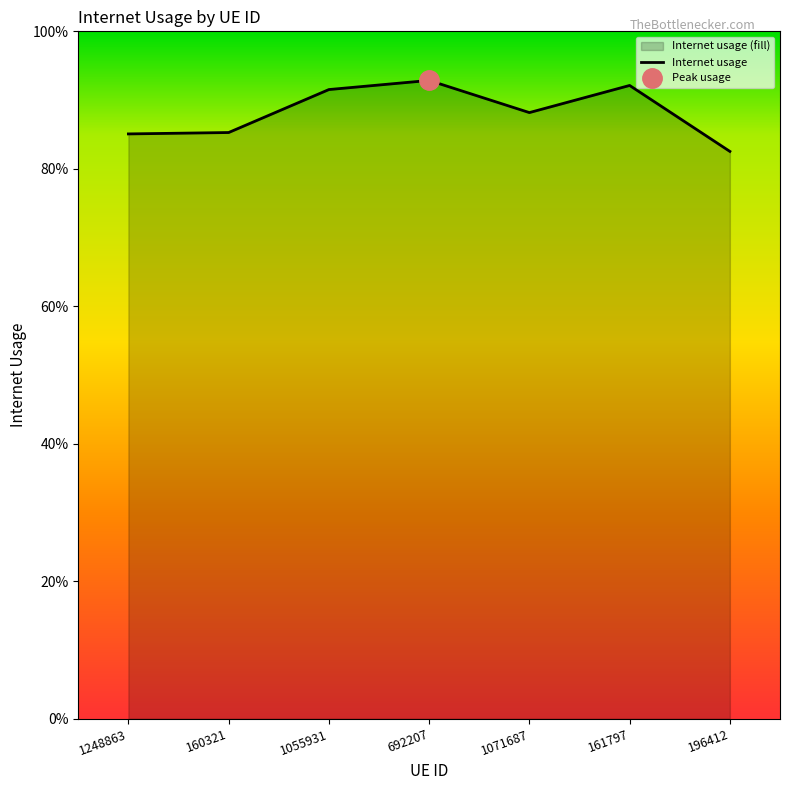

What is the sum of all values?

6.2